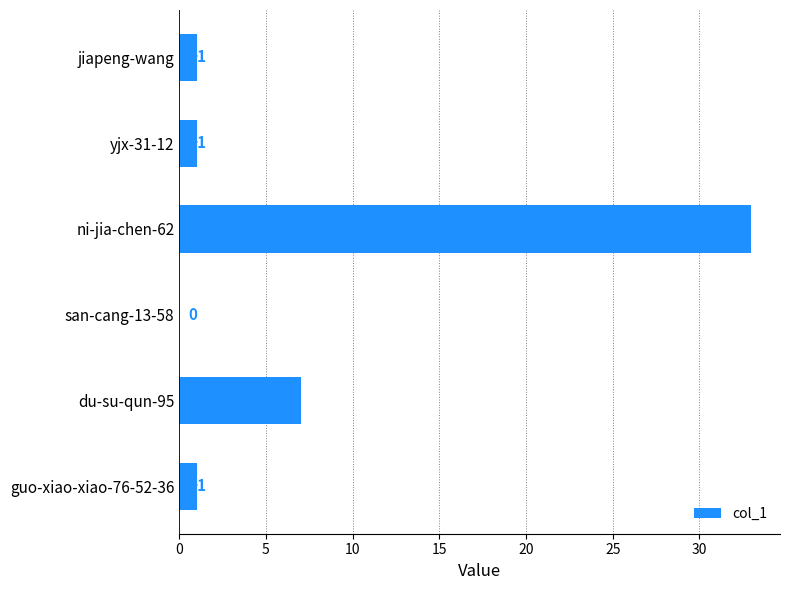

Reading top to bottom, list all the values displayed in this chart.

jiapeng-wang=1	yjx-31-12=1	ni-jia-chen-62=33	san-cang-13-58=0	du-su-qun-95=7	guo-xiao-xiao-76-52-36=1